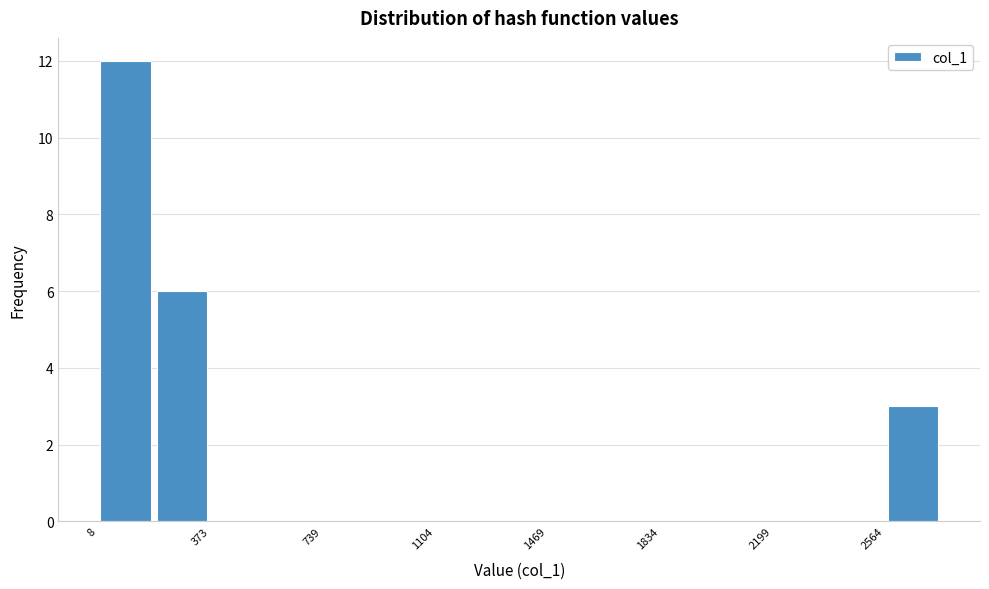

Around what value on the x-axis is the tallest bar? Give the approximate position of its centre, as read against the axis.

100